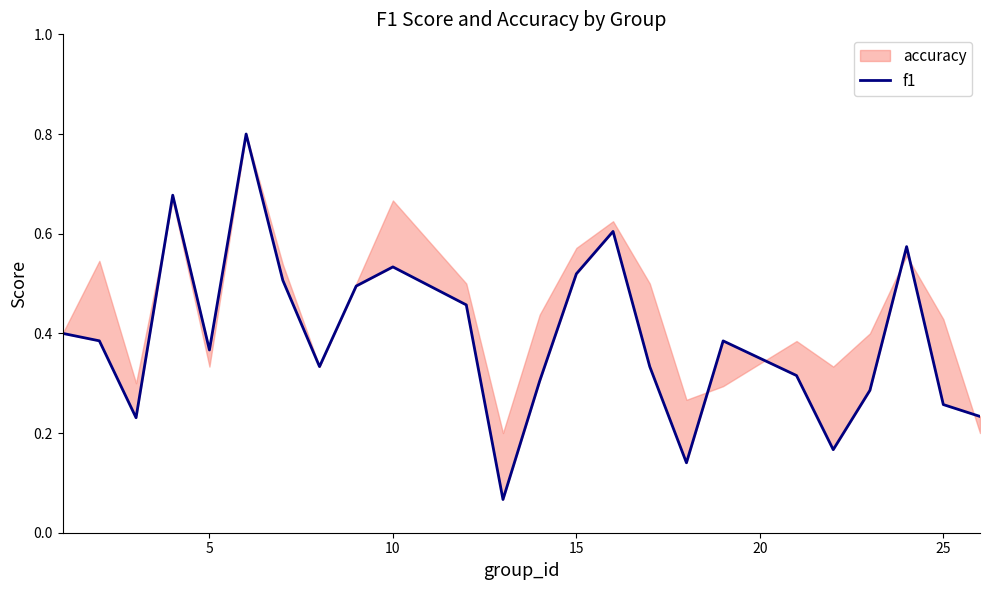

What is the difference between the second highest and minimum values?

0.6